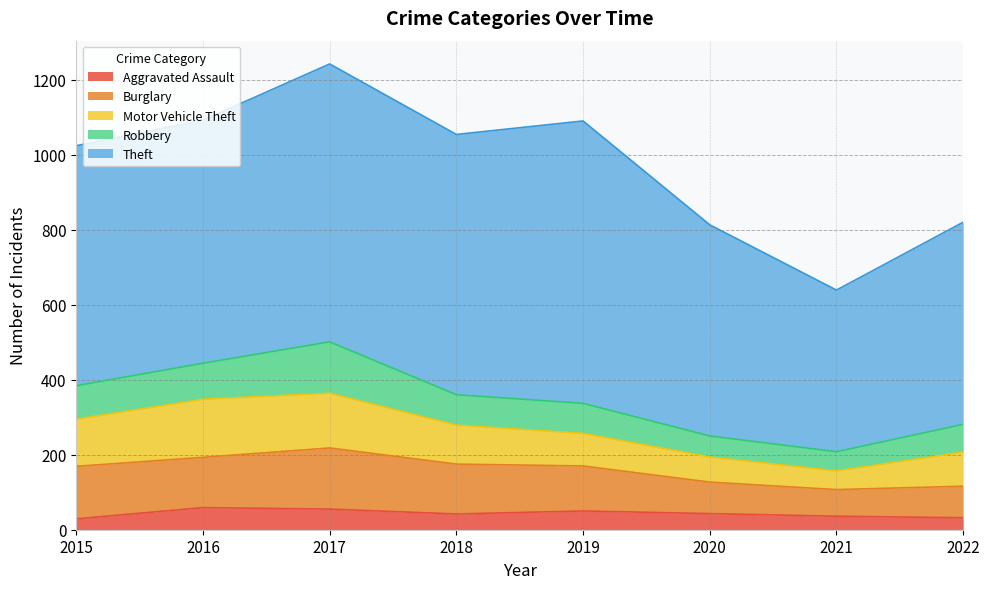

Which has a higher value, 2016 or 2018?

2016